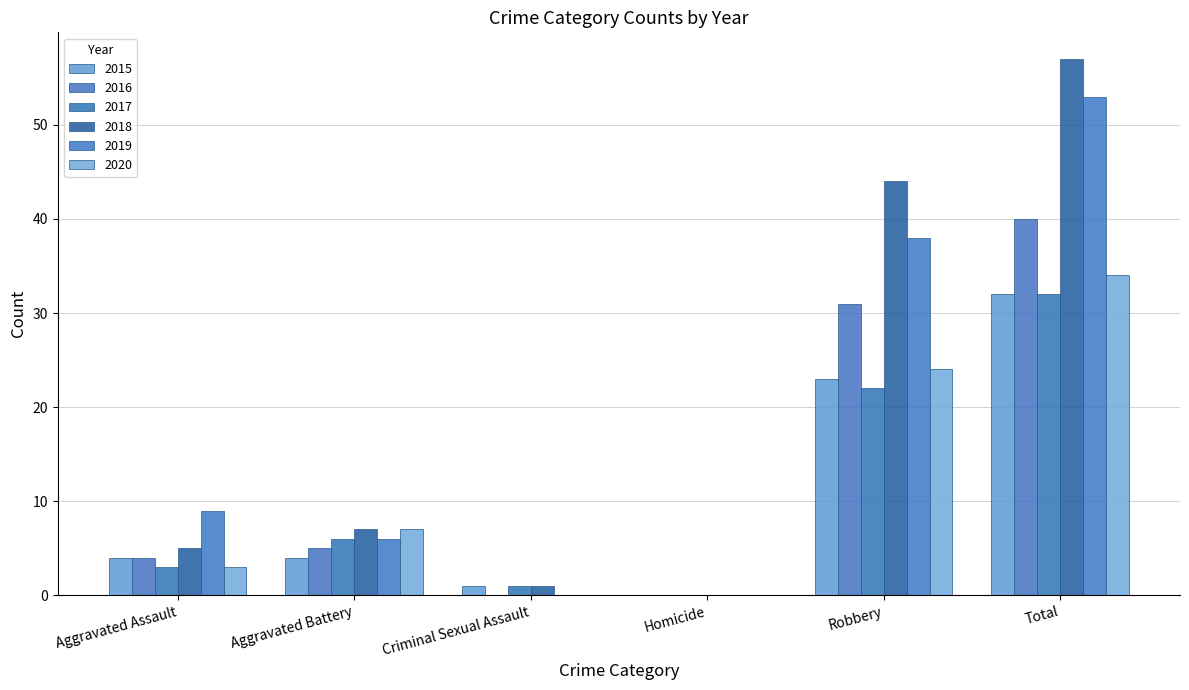

What is the value of the 2016 bar at the 5th from the left?

31